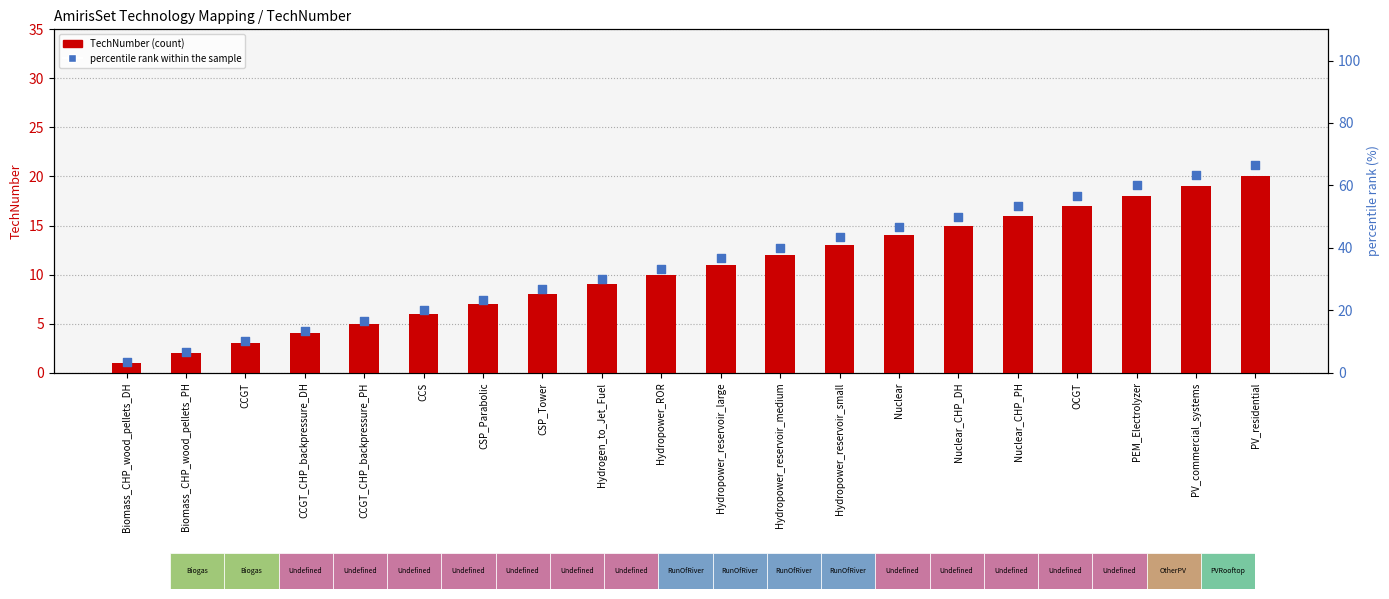

What are all the series names shown in the legend?

TechNumber, percentile rank within the sample